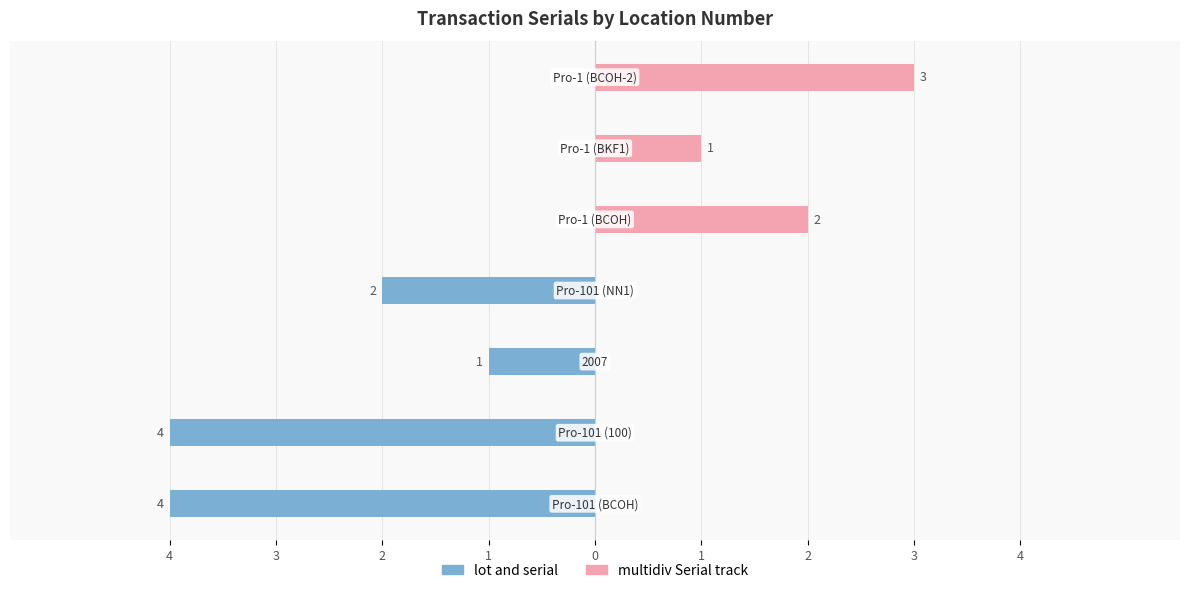

What is the difference between the maximum and second lowest values in the lot and serial series?

4